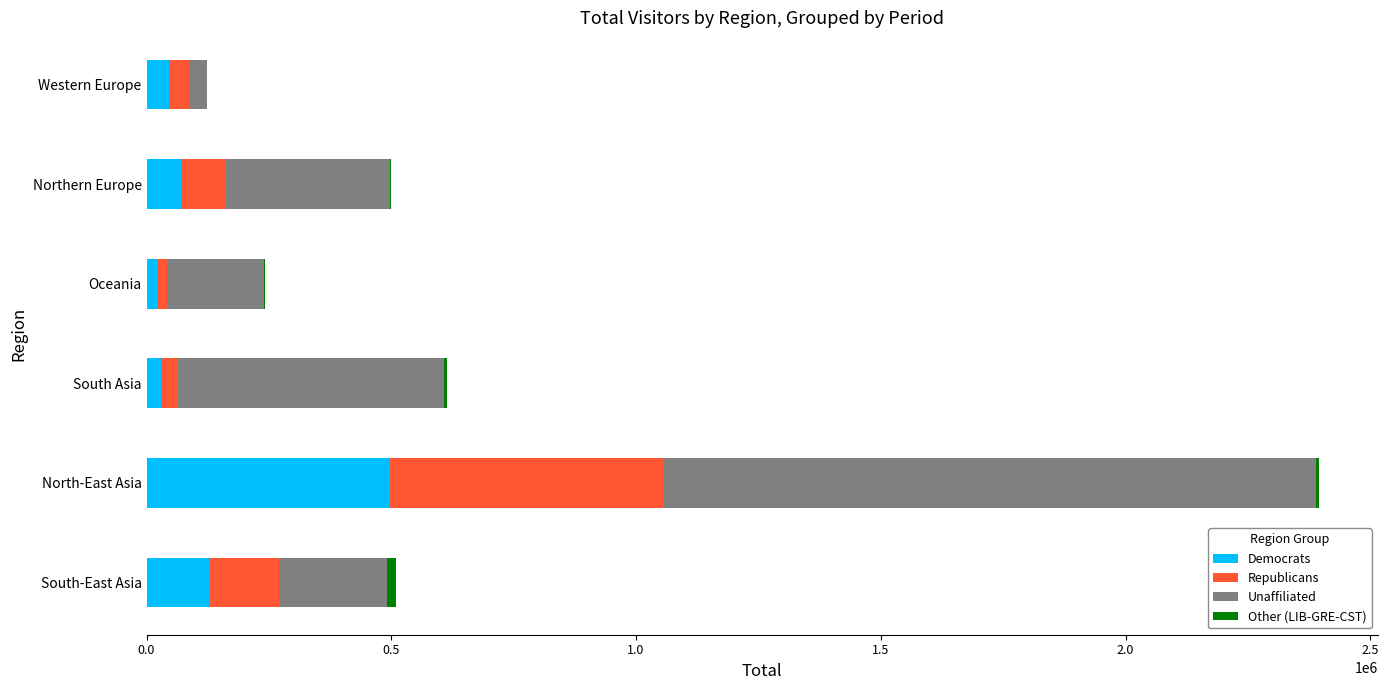

Where is Democrats nearest to the value 260027?

South-East Asia